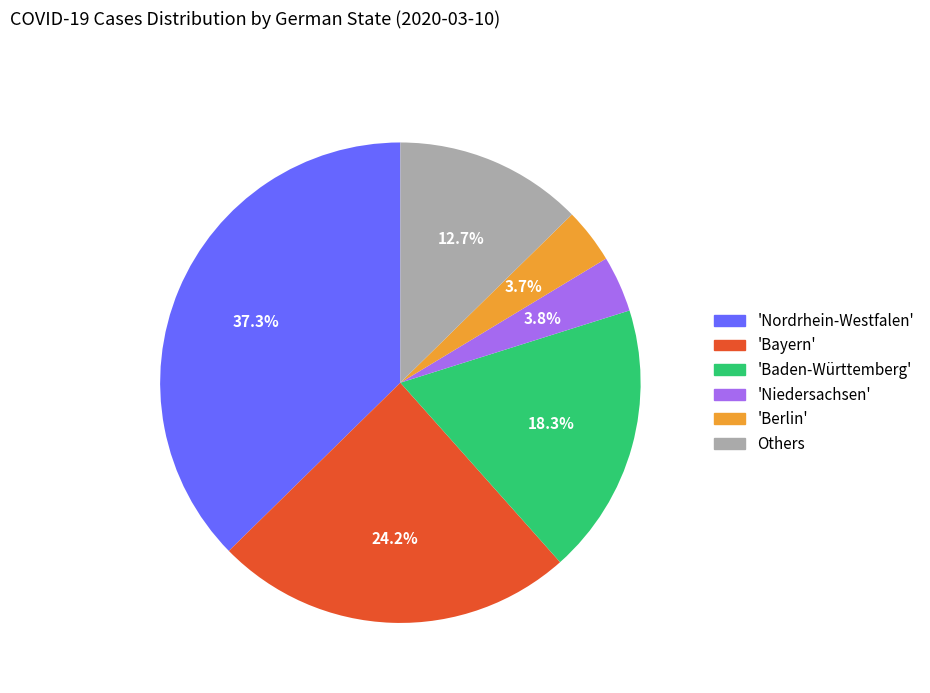

To the nearest percent, what is the average slice percentage?

17%